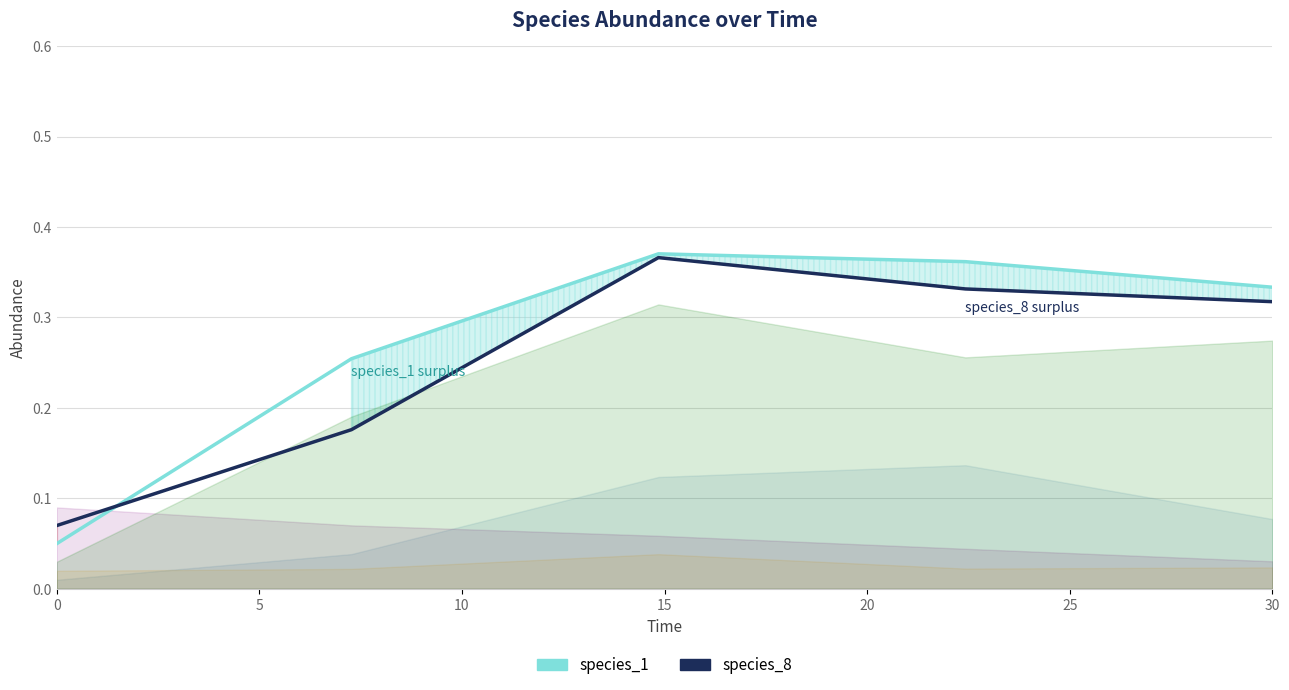

Between 10 and 5, which is larger?

10